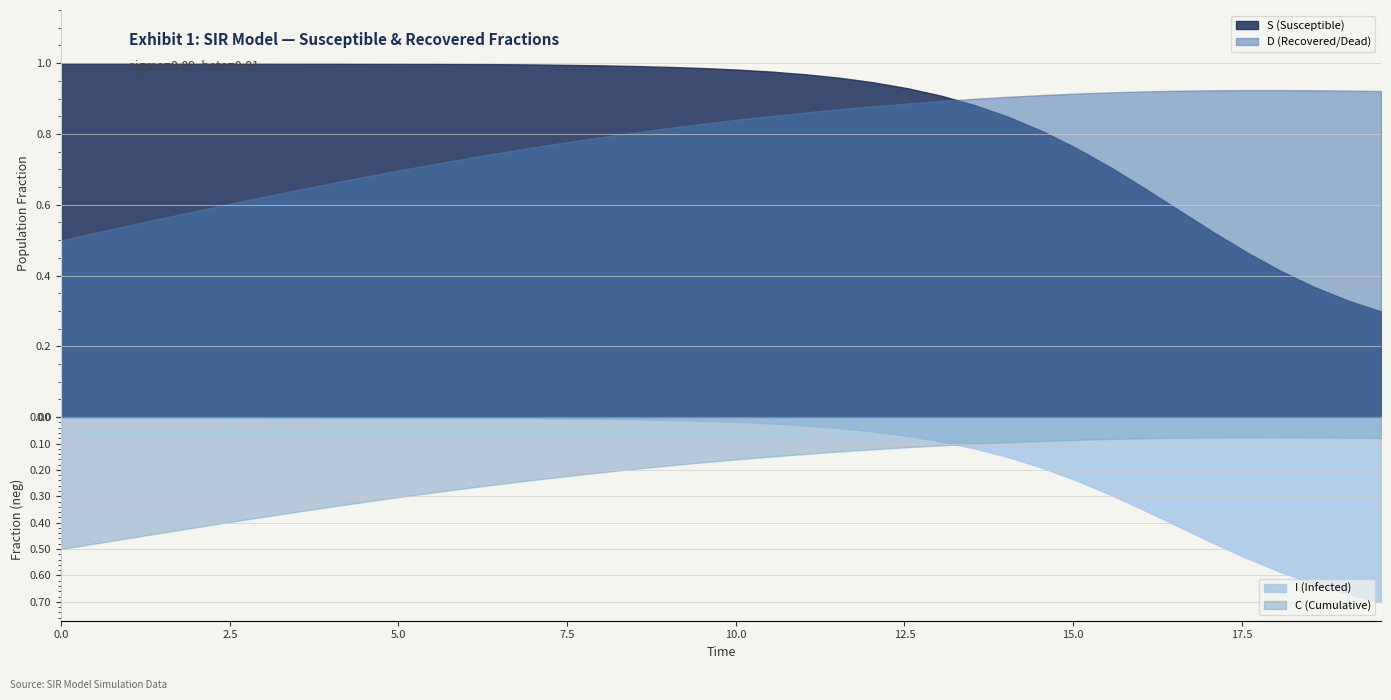

The value of D at 19.565217391304348 is 0.9. True or false?

True